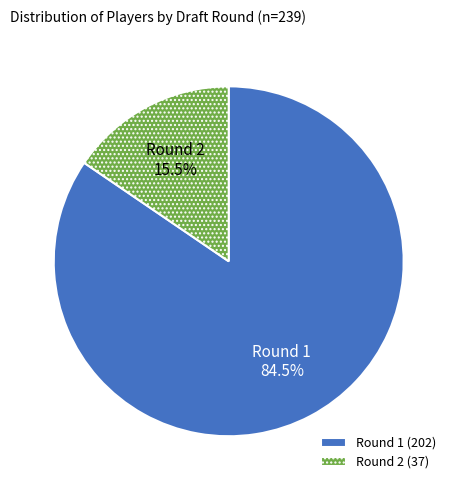

To the nearest percent, what is the difference between the largest and smallest slice percentages?

69%